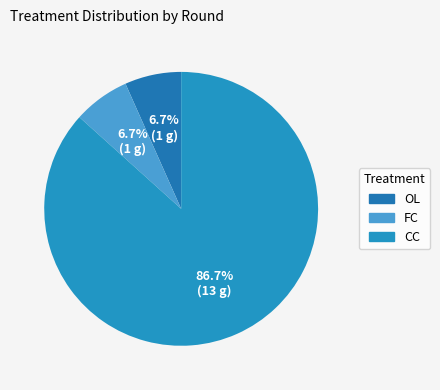

How many segments does this pie chart have?

3